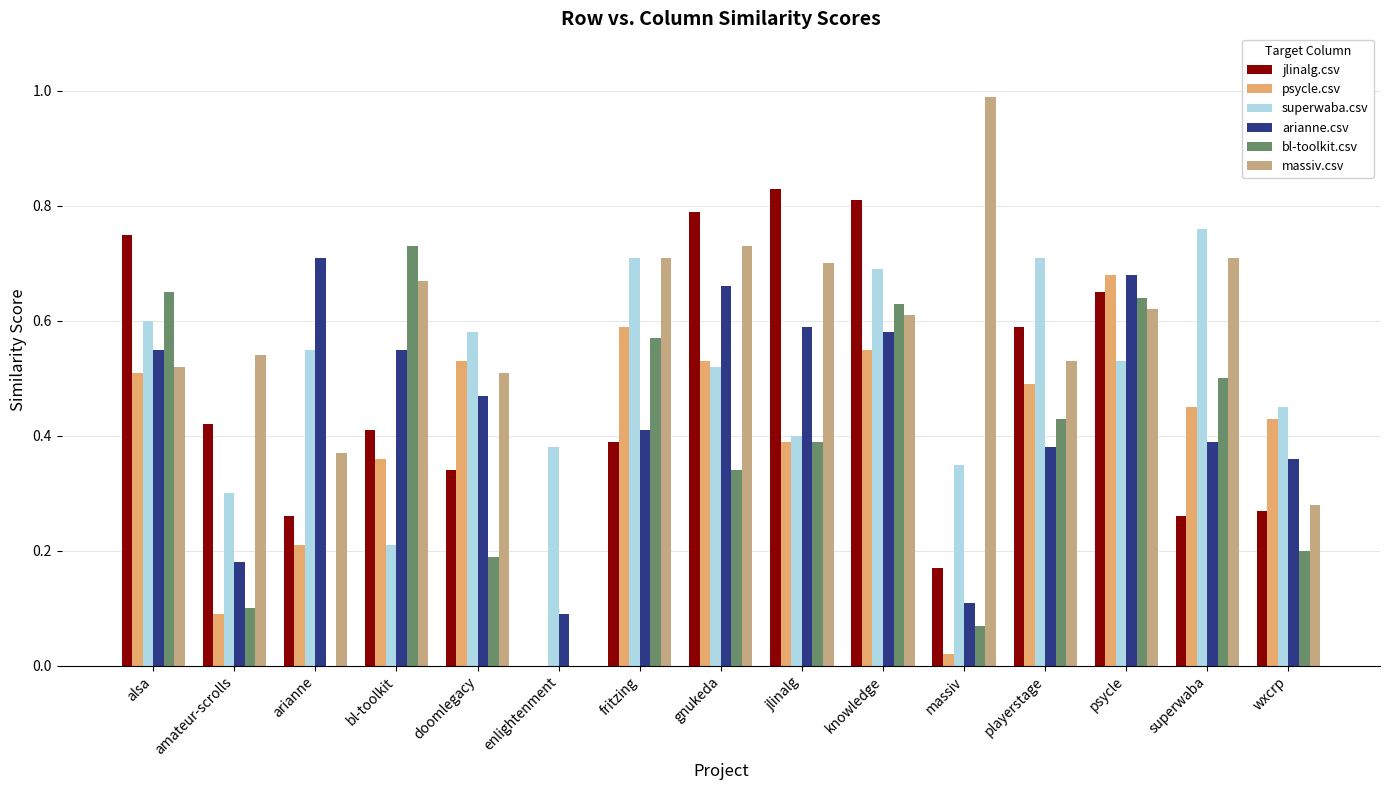

Between massiv and psycle, which series saw the biggest shift?

psycle.csv